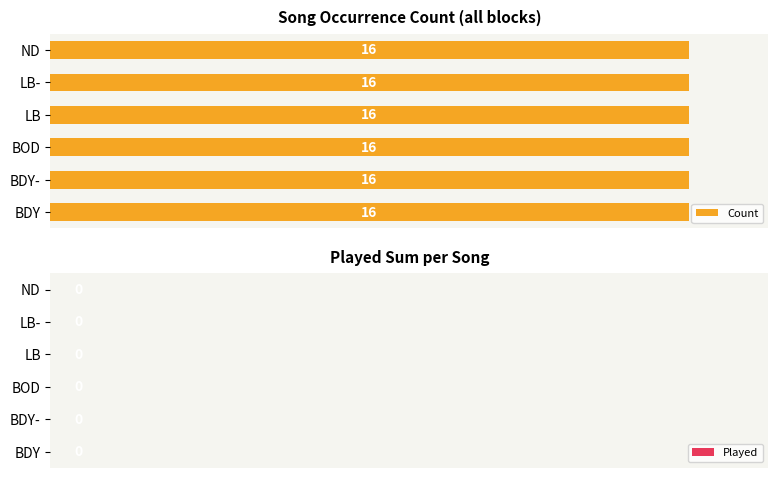

Which series has the largest total across all categories?

Count